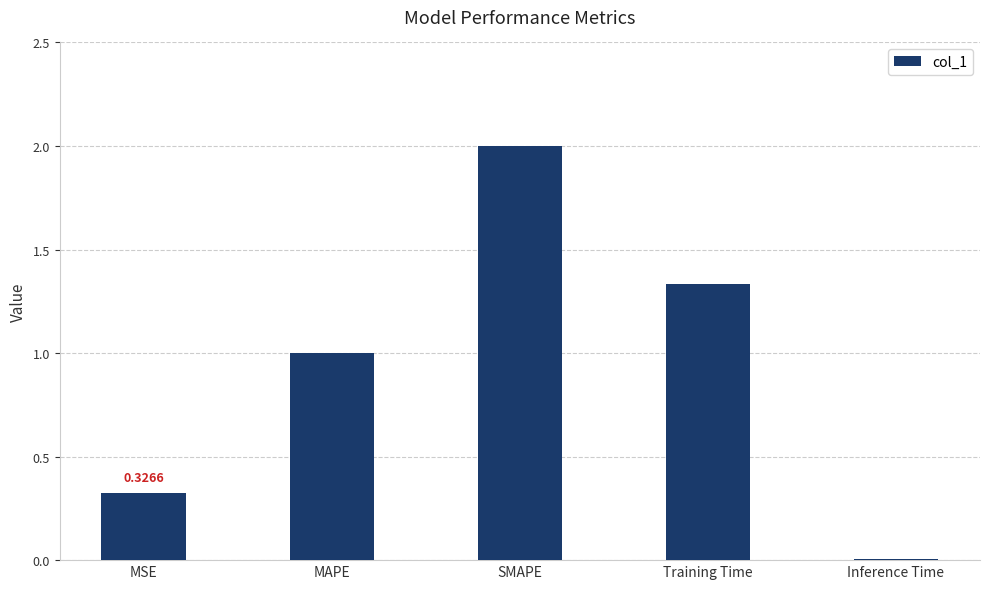

Which has a higher value, SMAPE or Training Time?

SMAPE